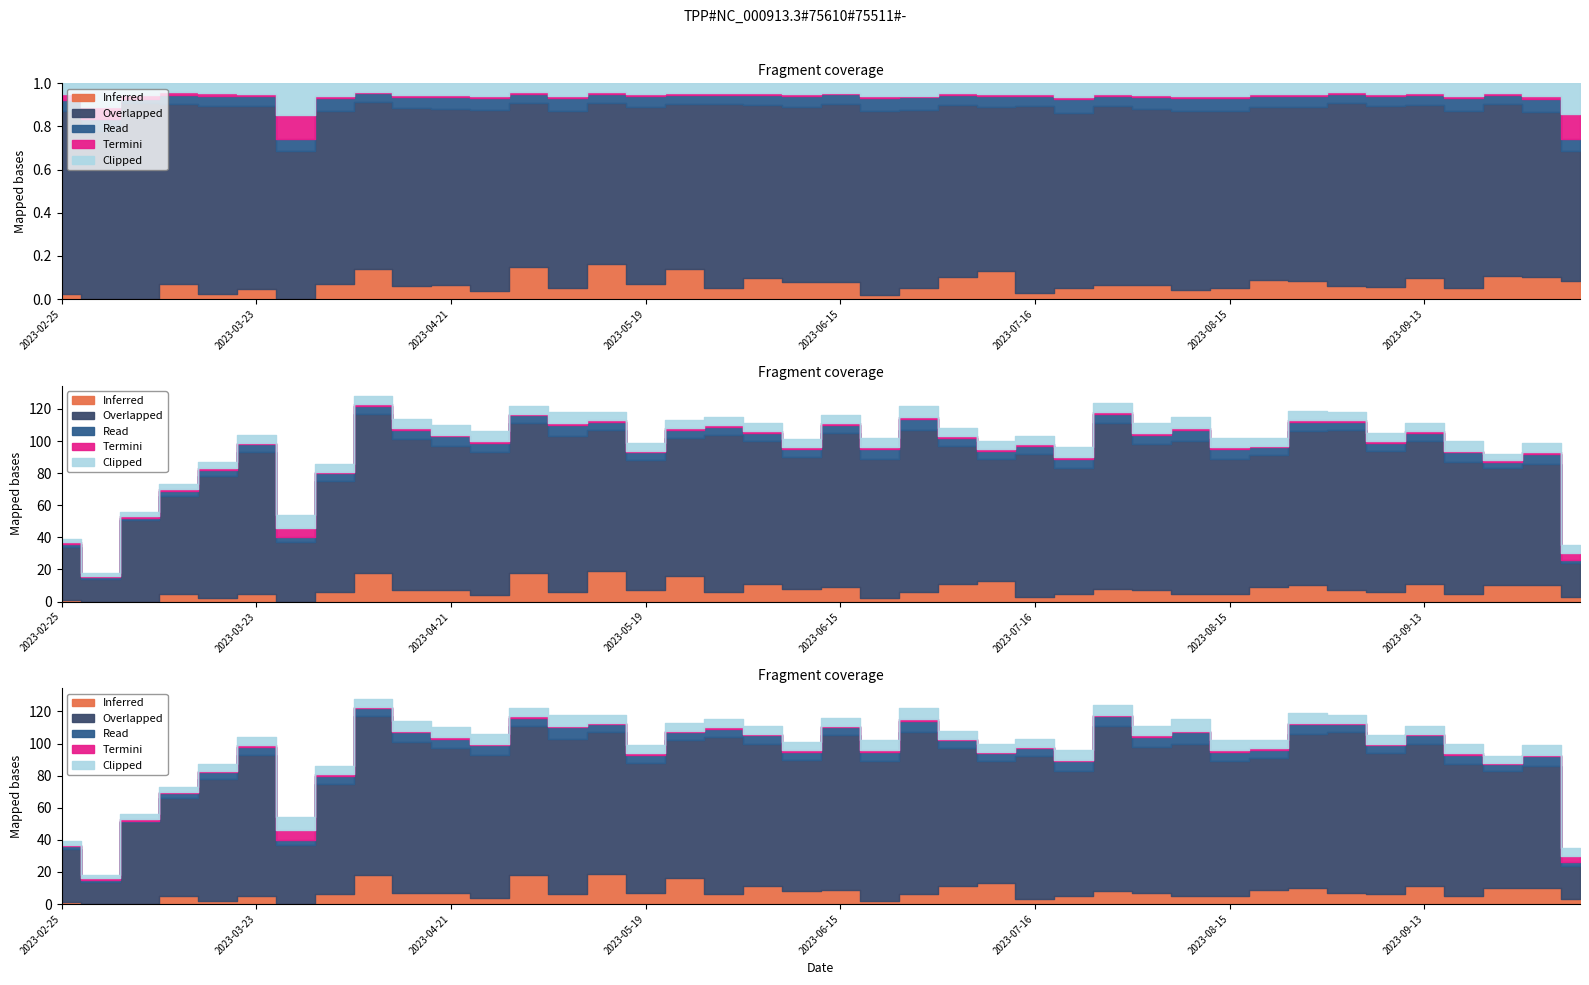

True or false: Read and Clipped intersect in this chart.

False